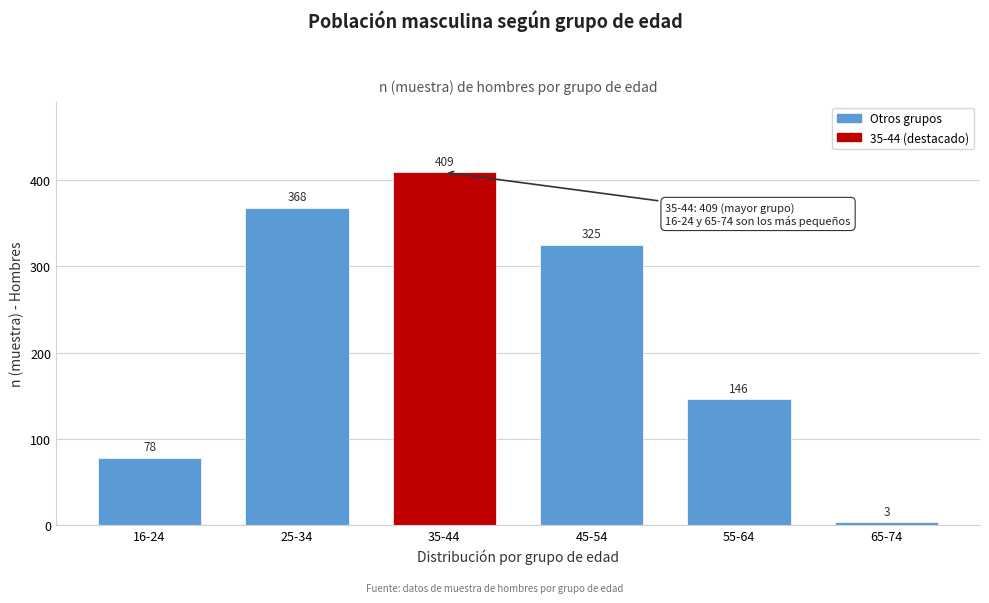

Reading right to left, list all the values displayed in this chart.

65-74=3	55-64=146	45-54=325	35-44=409	25-34=368	16-24=78